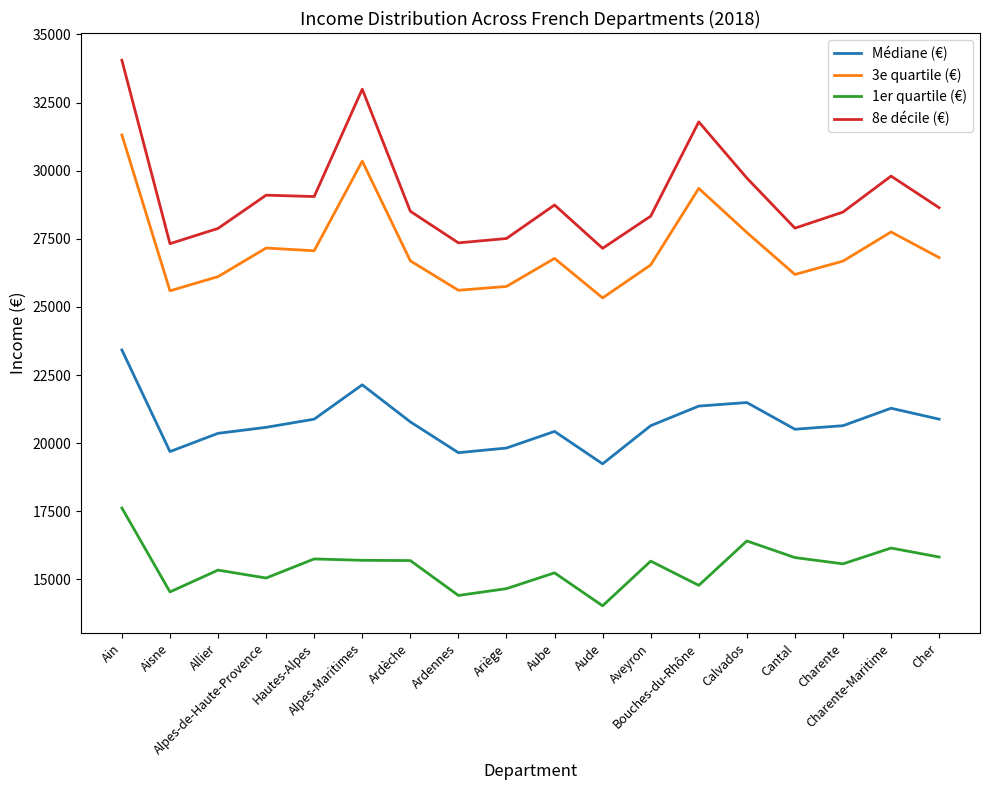

Which series has the widest spread of values?

8e décile (€)